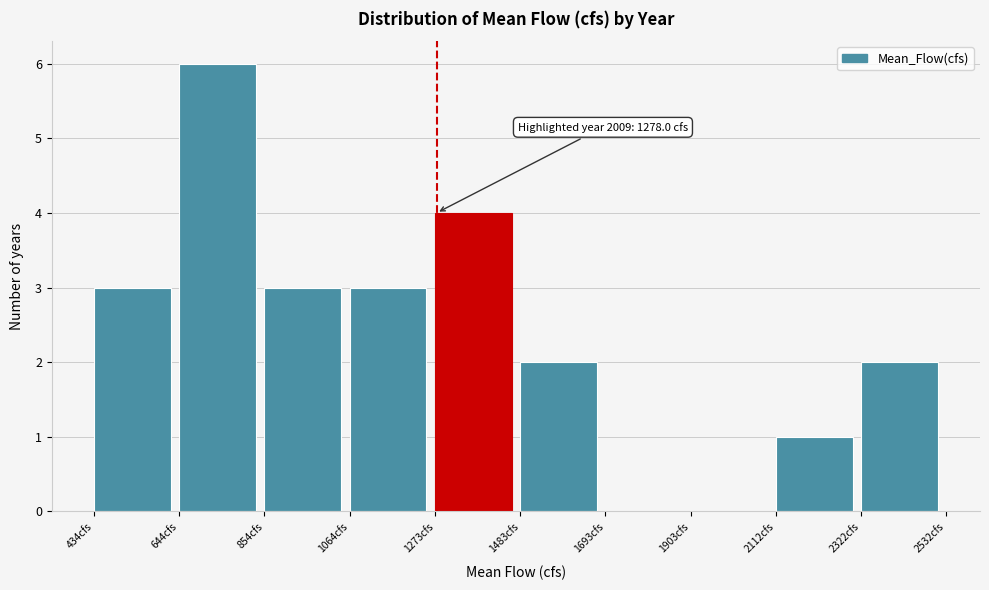

Over which range of the x-axis is the bar tallest?

650 to 850